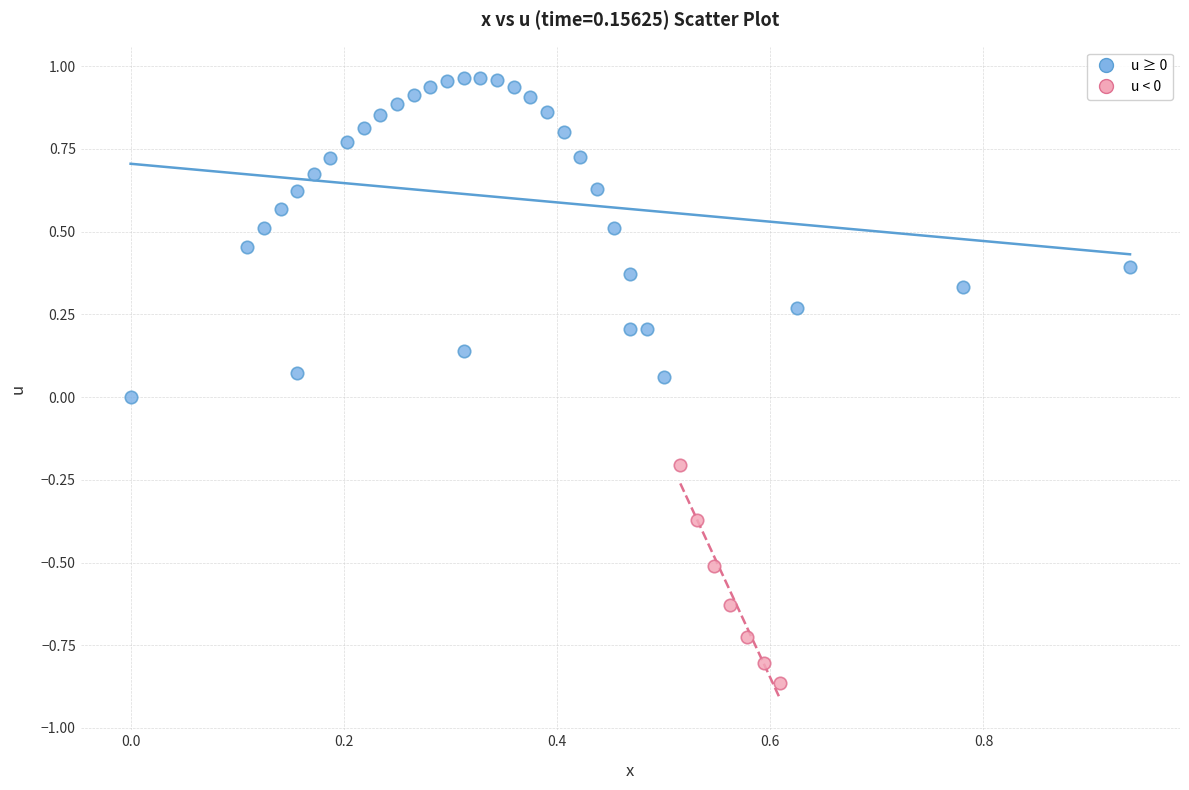

Which series has the largest Y range (max minus min)?

u ≥ 0